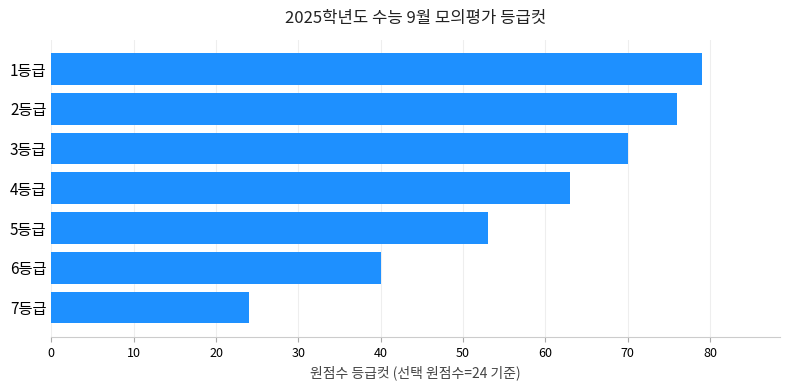

Reading top to bottom, transcribe all the data shown in this chart.

79	76	70	63	53	40	24